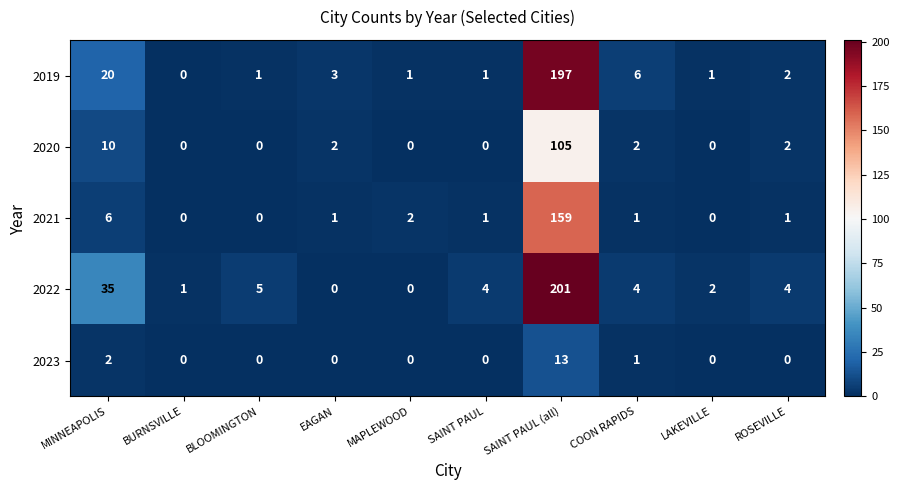

Which series has the widest spread of values?

2022